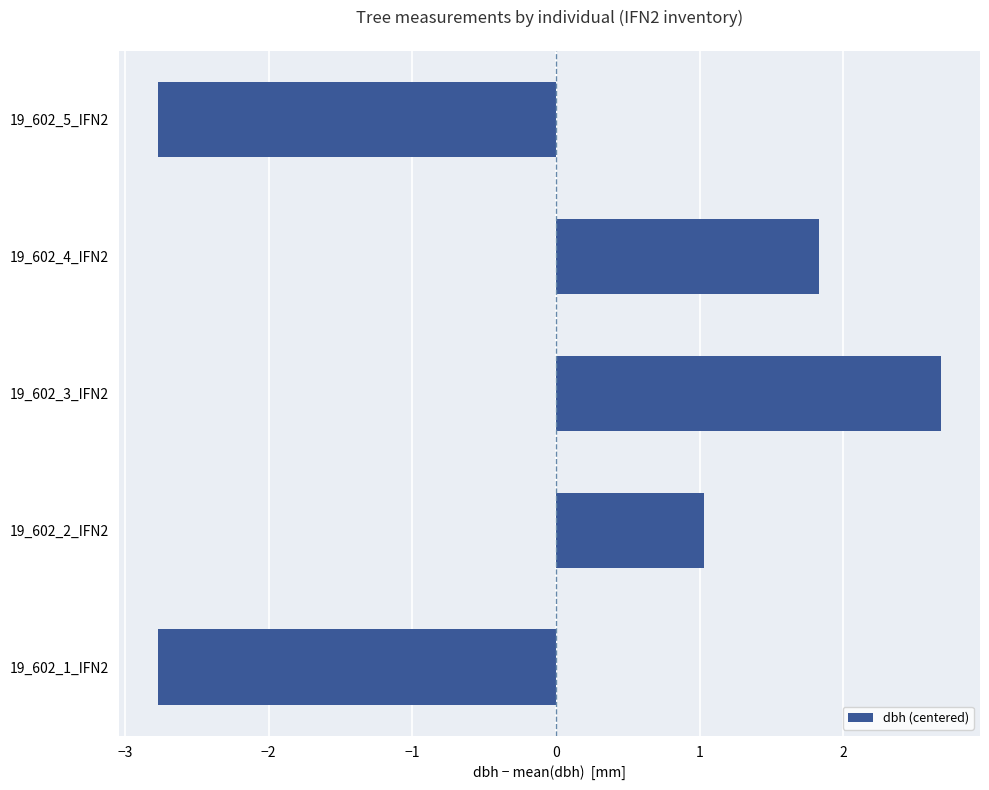

The value at 19_602_2_IFN2 is 0.6. True or false?

False